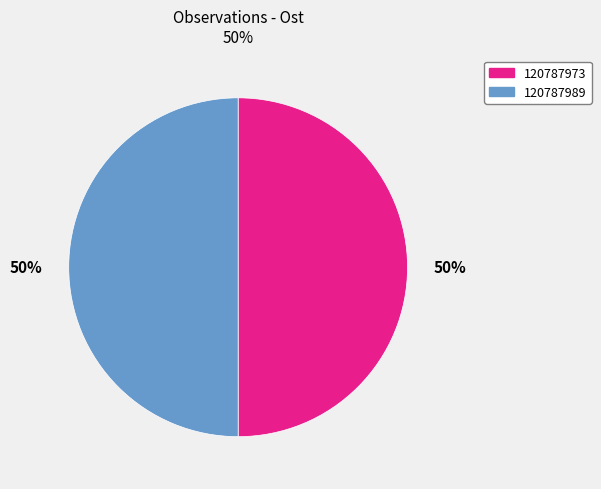

What percentage is the 120787989 slice, to the nearest percent?

50%